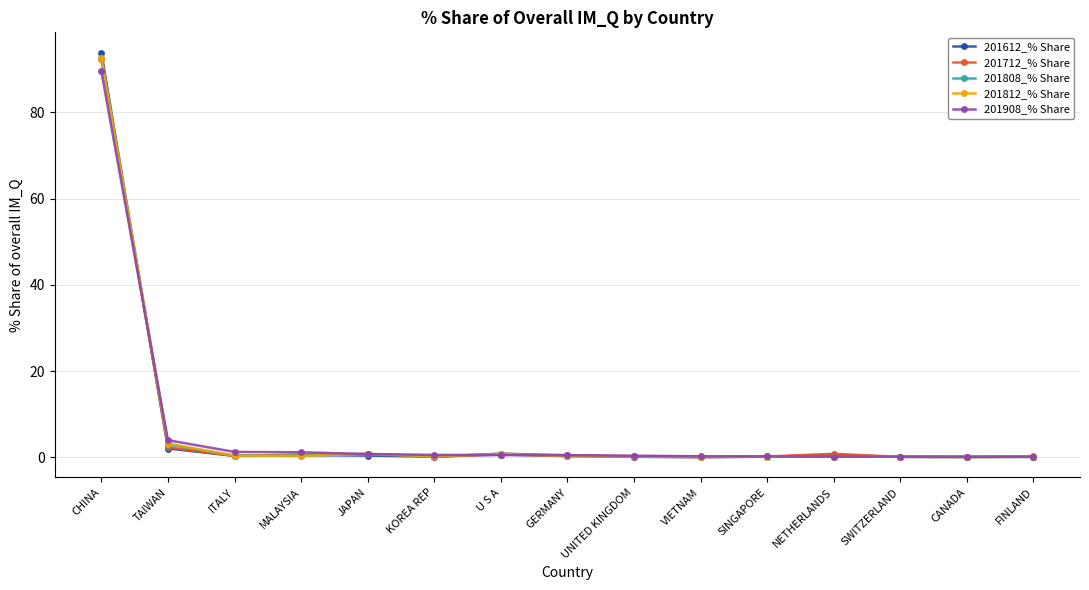

At which label is 201908_% Share closest to 44?

TAIWAN